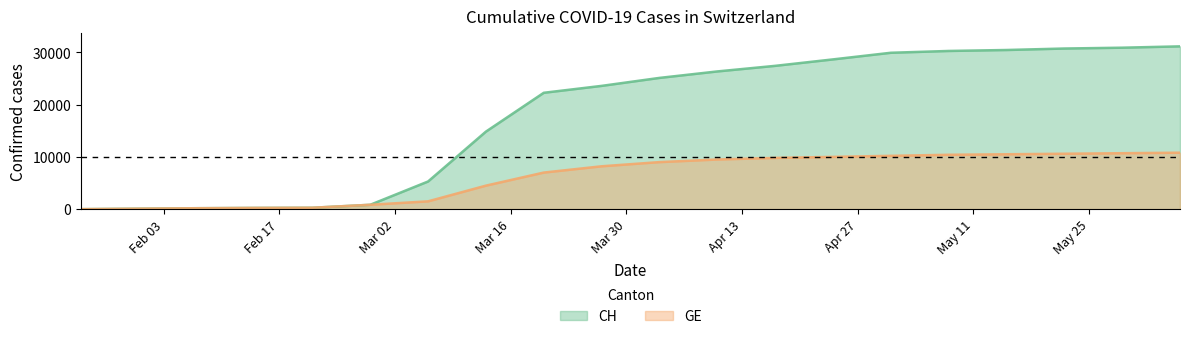

What are all the series names shown in the legend?

CH, GE